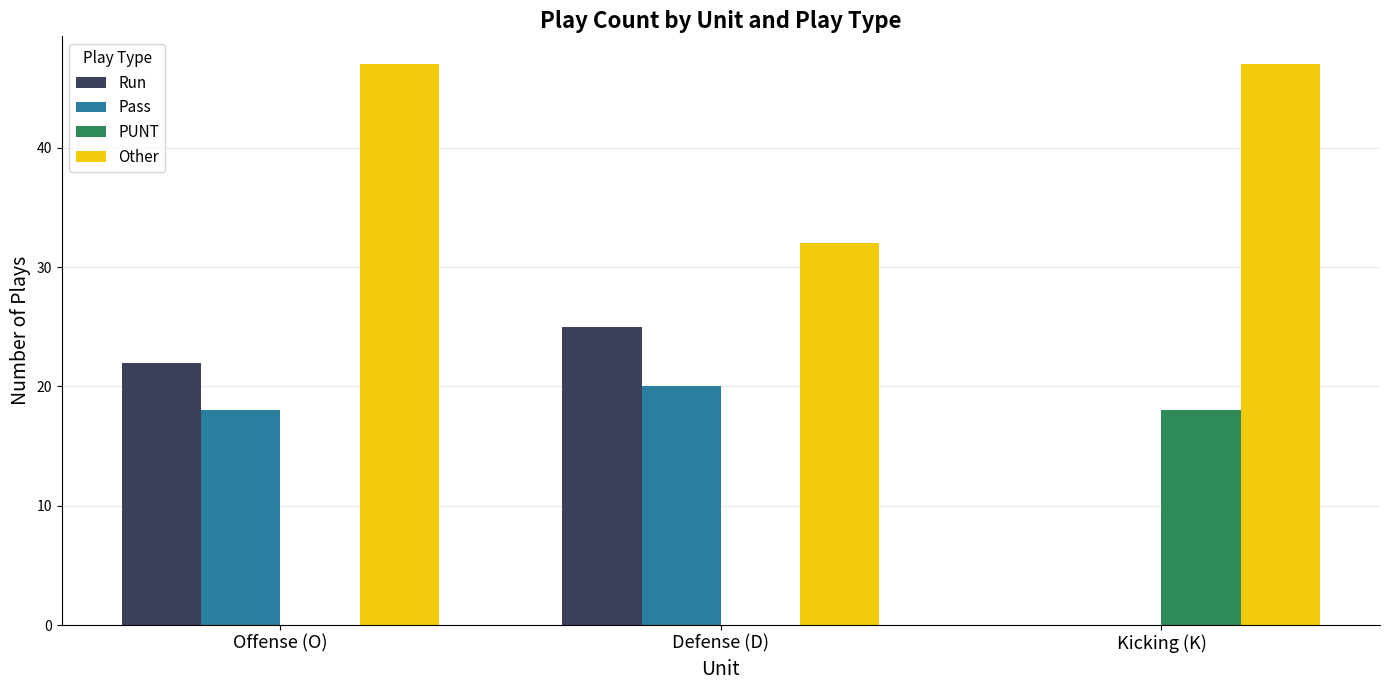

Reading left to right, extract all data points from this chart.

Run: Offense (O)=22	Defense (D)=25	Kicking (K)=0
Pass: Offense (O)=18	Defense (D)=20	Kicking (K)=0
PUNT: Offense (O)=0	Defense (D)=0	Kicking (K)=18
Other: Offense (O)=47	Defense (D)=32	Kicking (K)=47